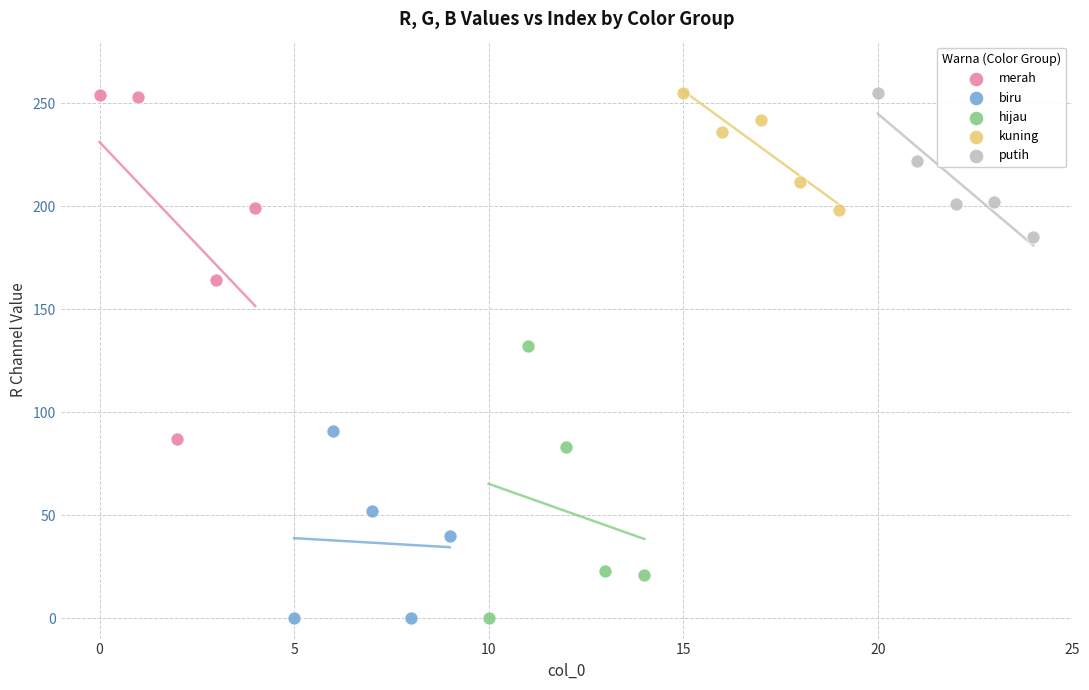

Which series has the widest spread of Y values?

merah